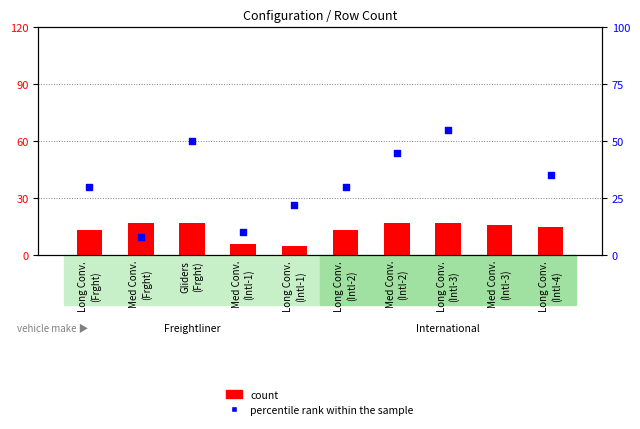

Which series reaches the maximum Y coordinate?

percentile rank within the sample